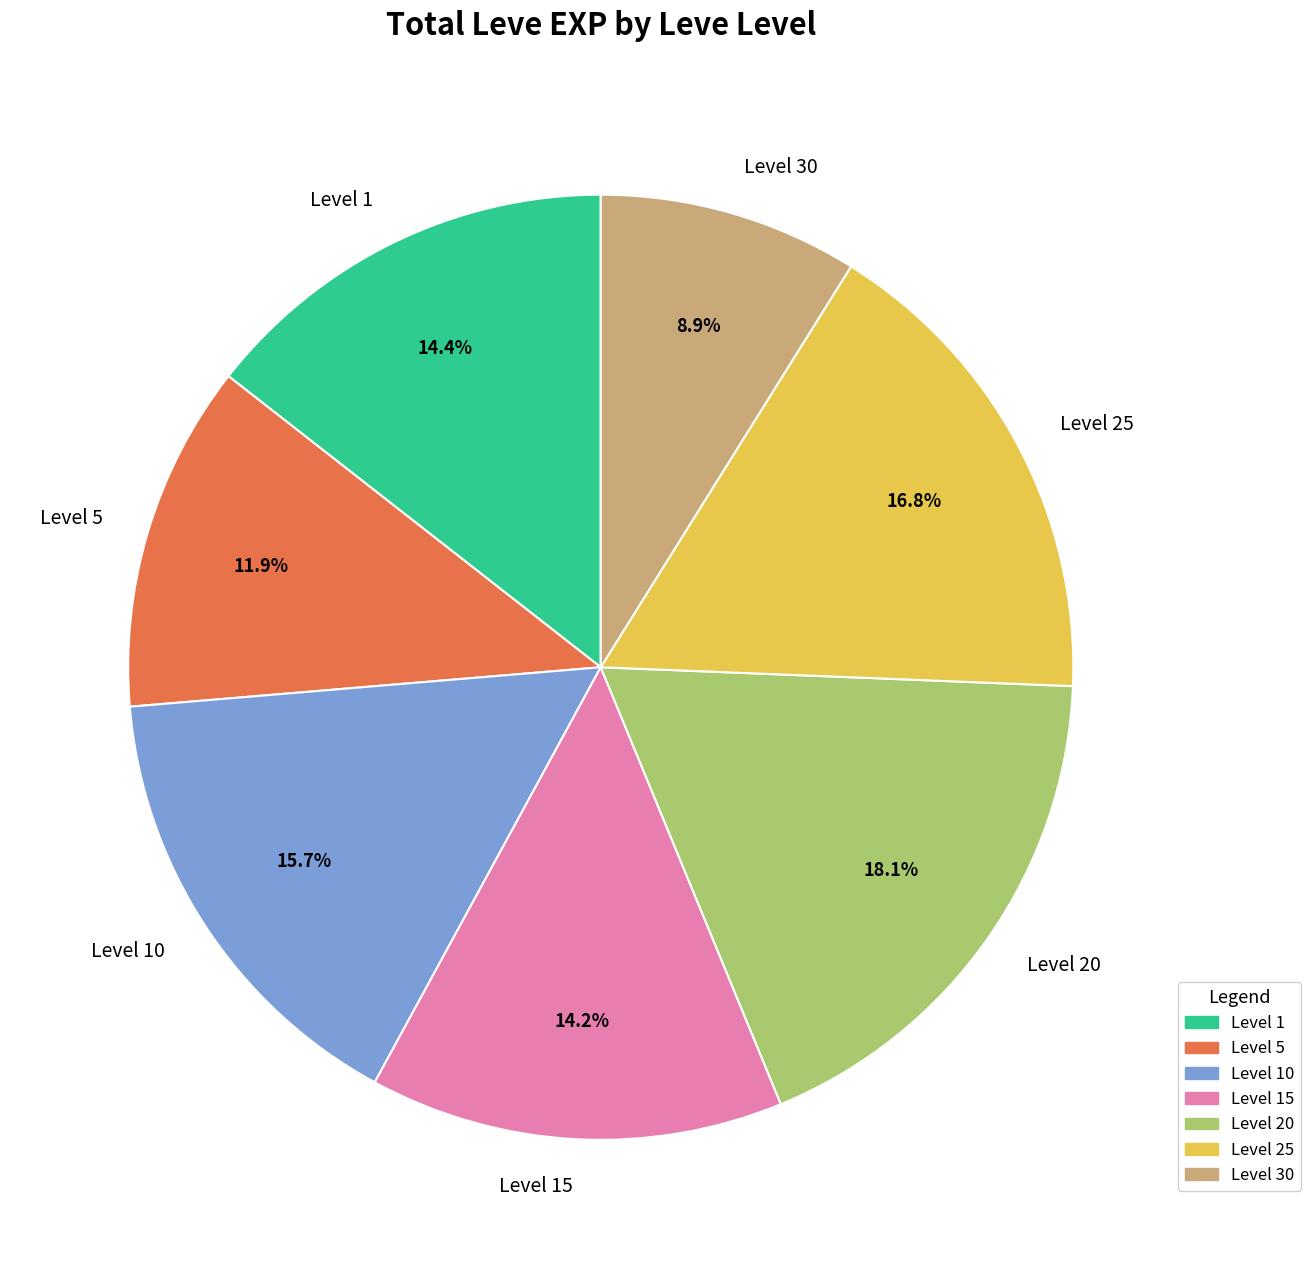

What is the smallest slice in the pie chart?

Level 30